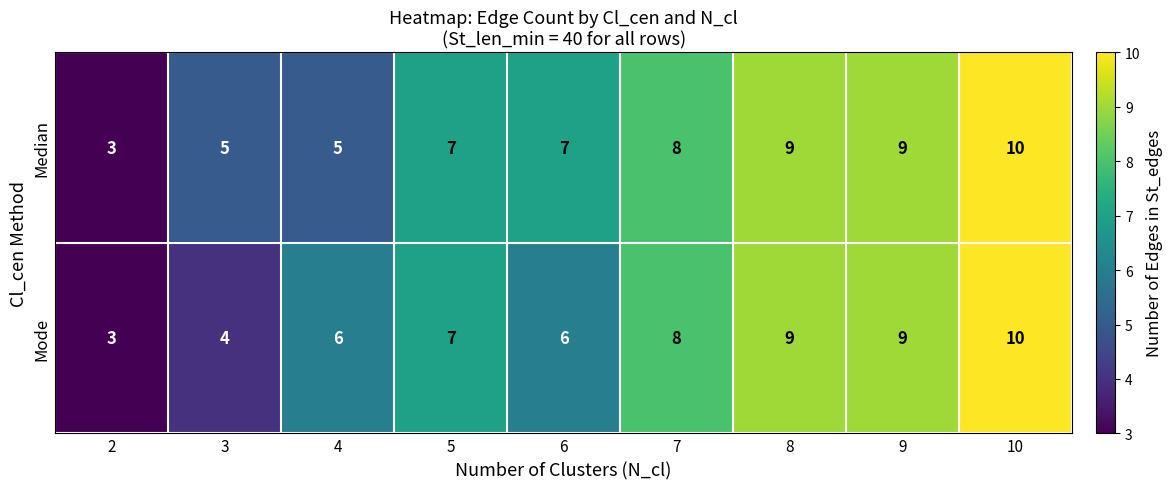

Is it true that Mode equals 7 at 5?

True